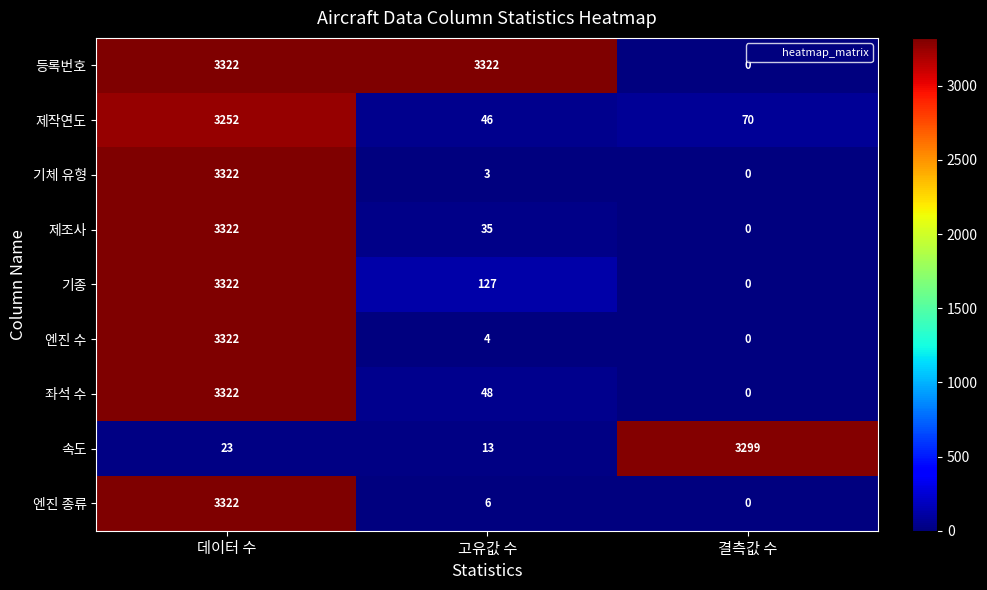

At which label does 엔진 수 first exceed 4?

데이터 수